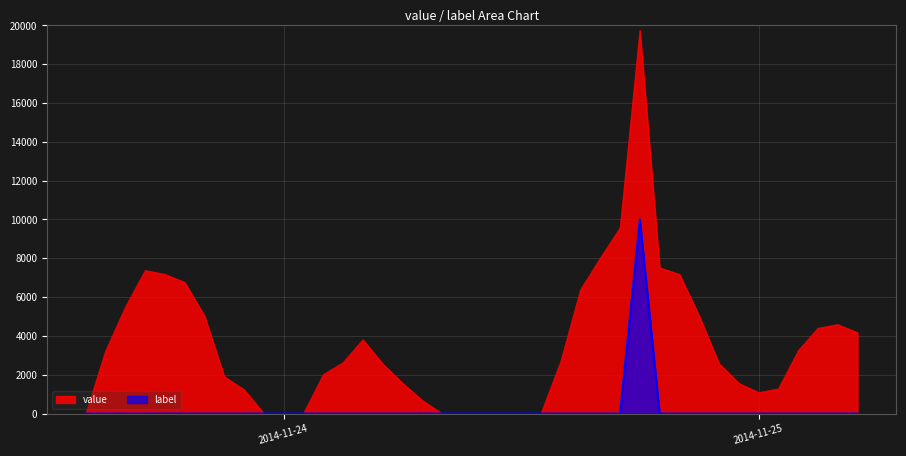

How many points are higher than both their immediate neighbors (excluding endpoints)?

1